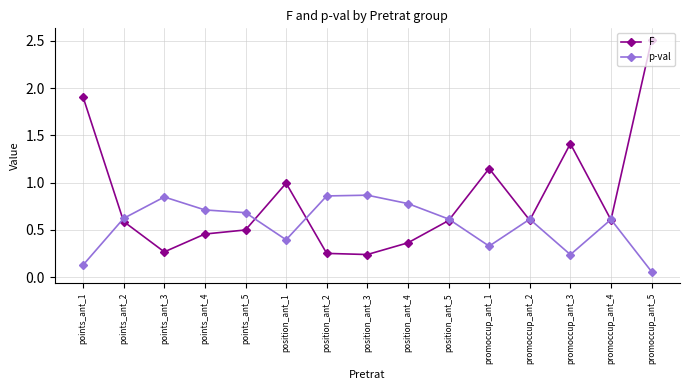

At which category is the sum across all series the highest?

promoccup_ant_5